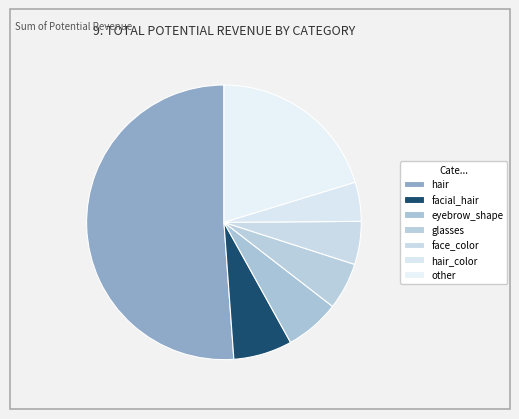

How many slices are in this pie chart?

7